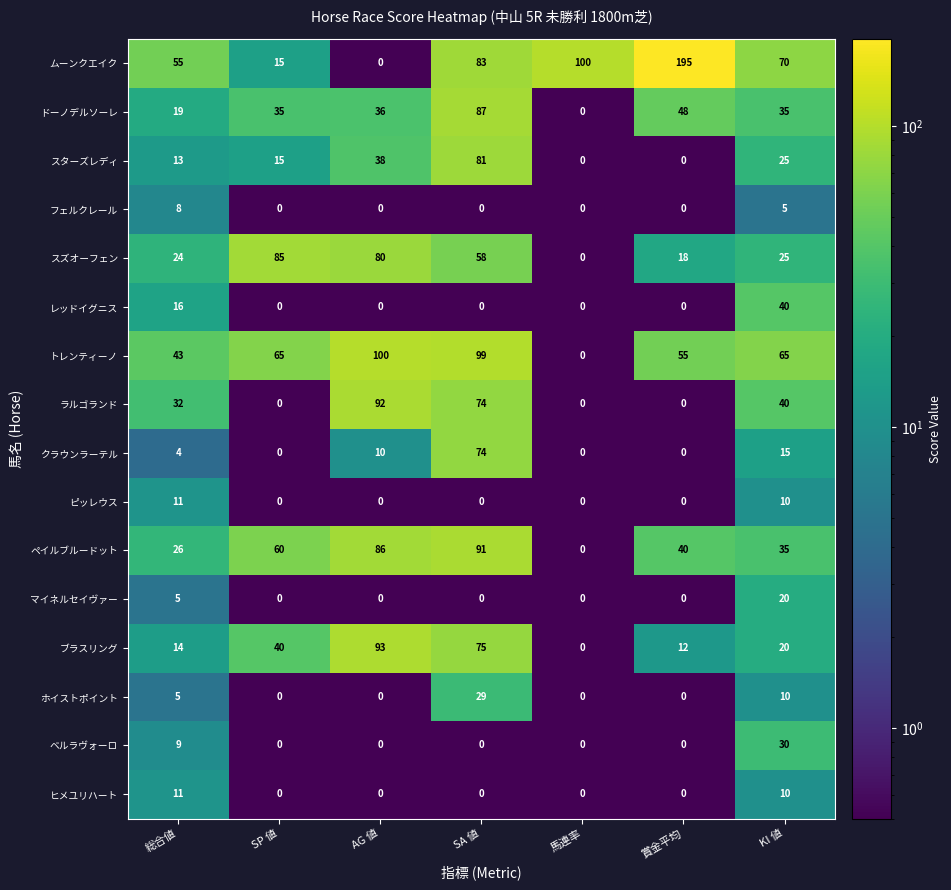

What is the greatest value displayed?

195